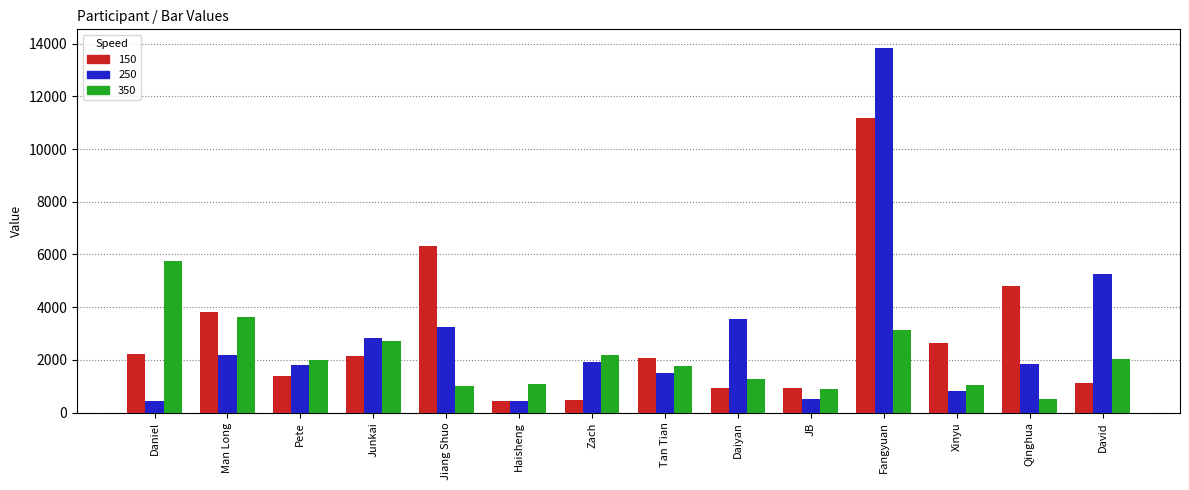

At which label does 250 reach its peak?

Fangyuan